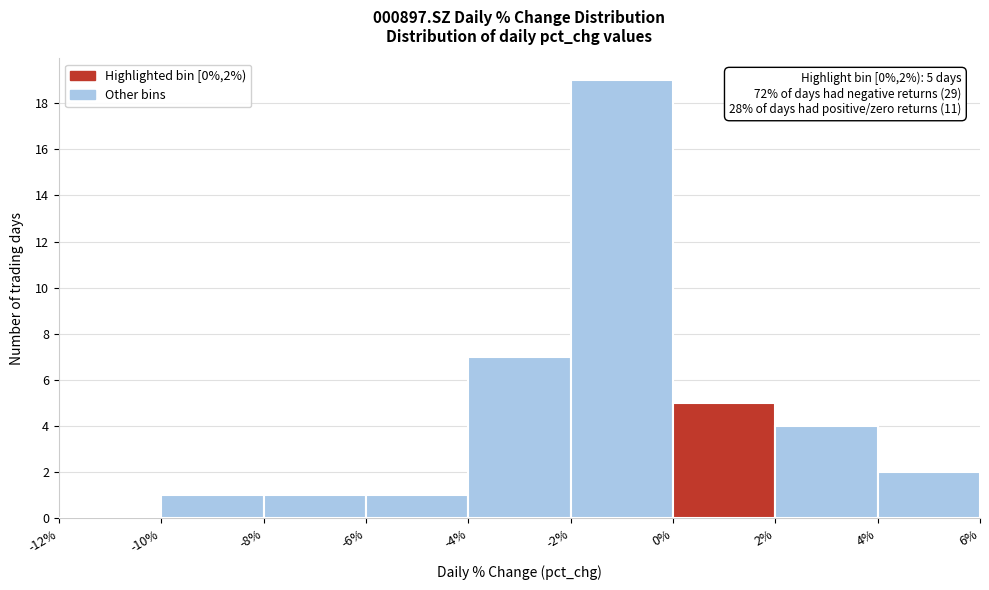

Over which range of the x-axis is the bar tallest?

-2% to 0%